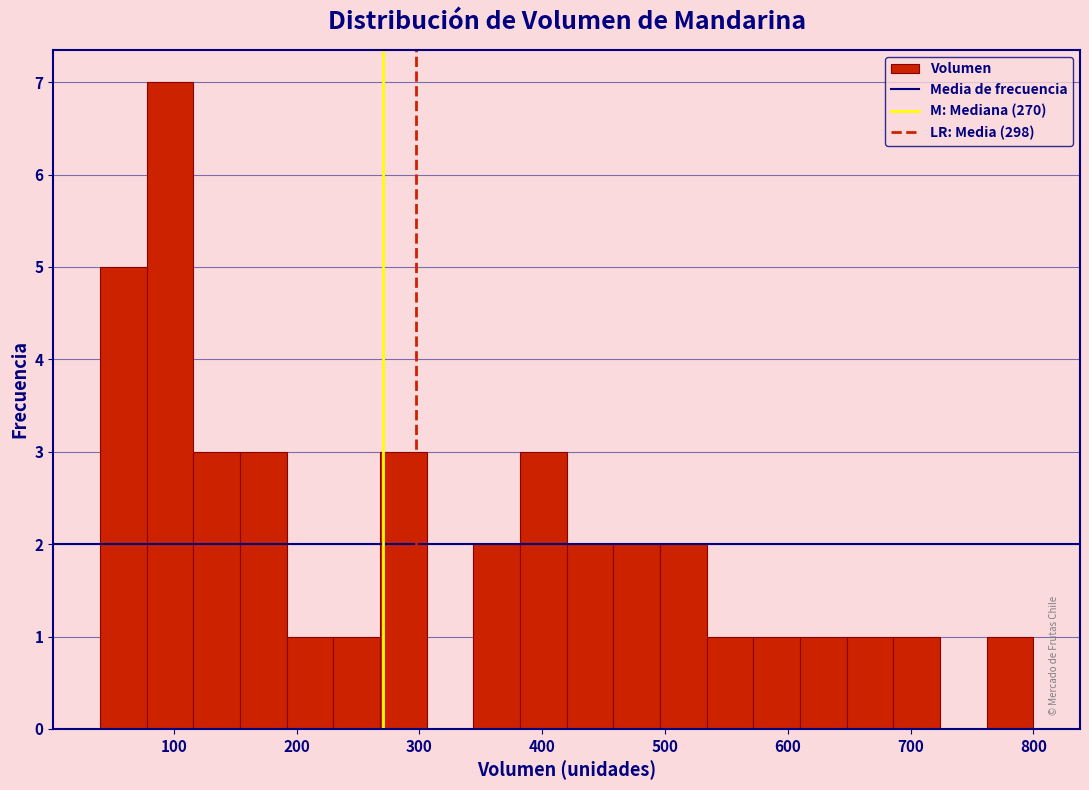

Read against the x-axis, roughly where is the centre of the tallest bar?

100